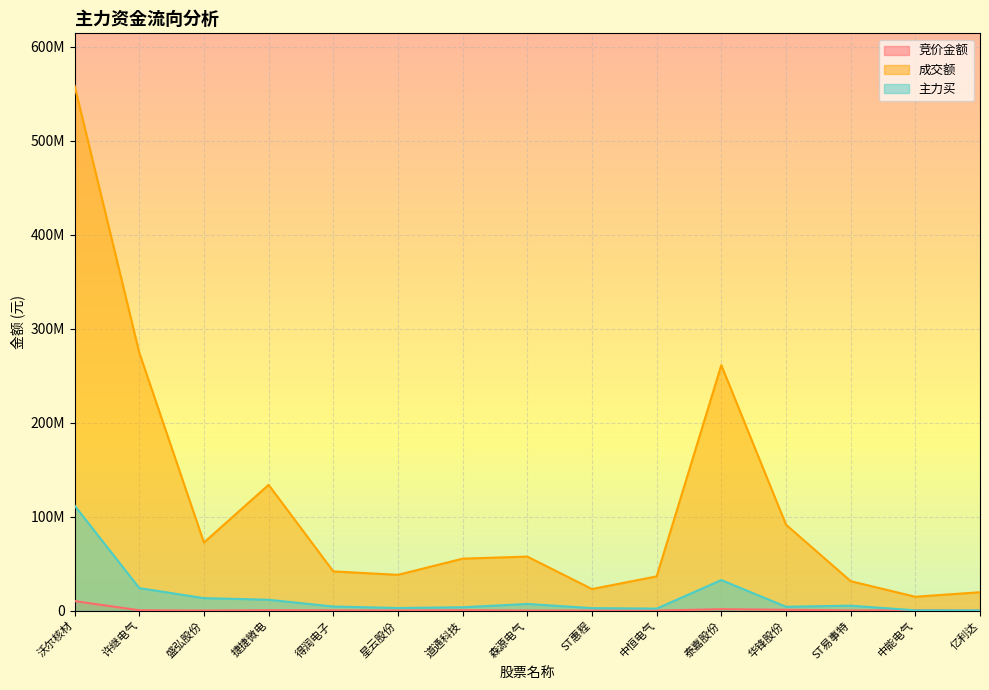

At which category is the sum across all series the highest?

沃尔核材